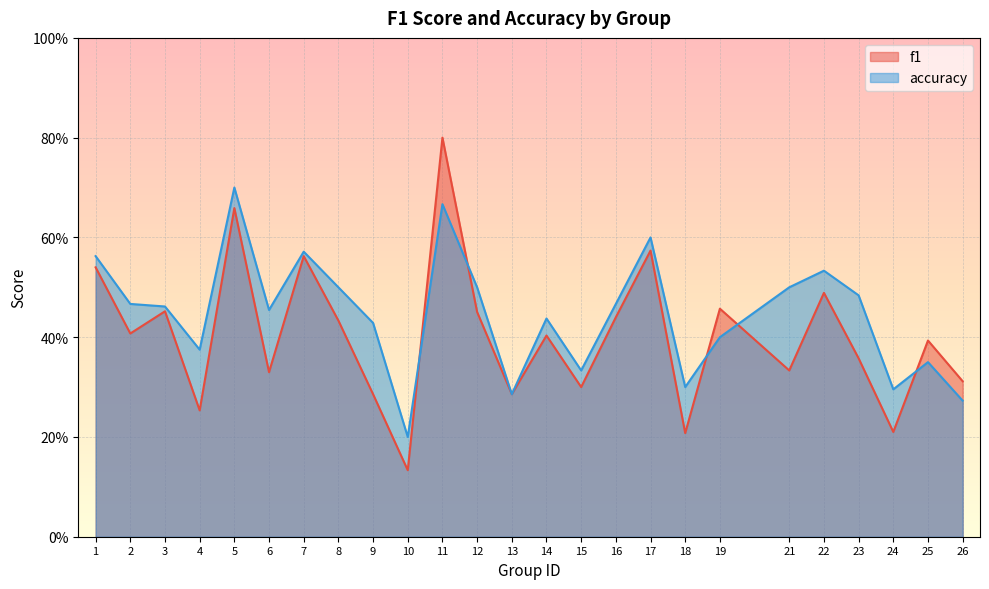

Which label corresponds to the smallest value in the chart?

10